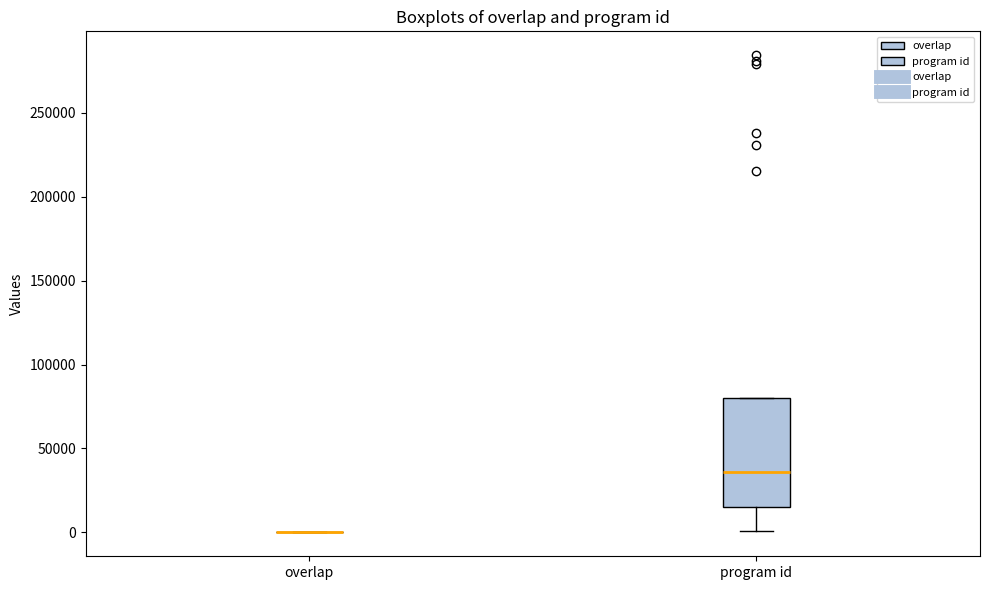

Reading left to right, read every box against the y-axis: the position of its median line, the range the box covers, and the ends of its whiskers. The values are not printed on the chart, so give them approximately, as read against the axis.

overlap: box collapsed to a line at 0, whiskers 0 to 0
program id: median 35000, box 15000 to 80000, whiskers 0 to 80000